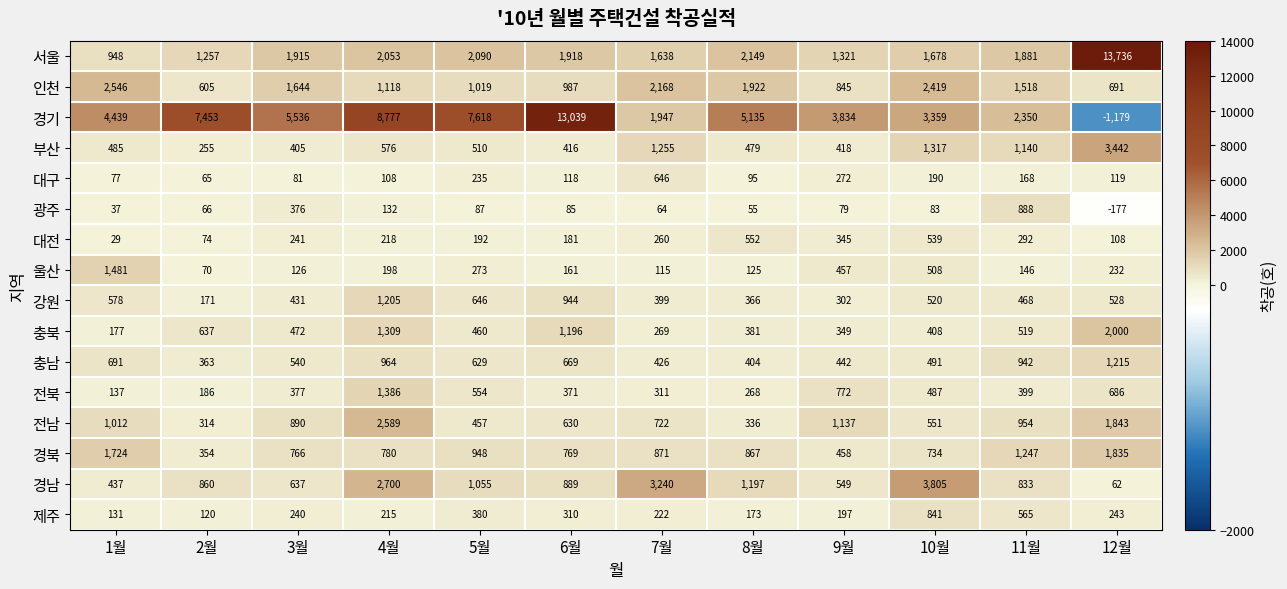

Is it true that 서울 equals 795 at 8월?

False